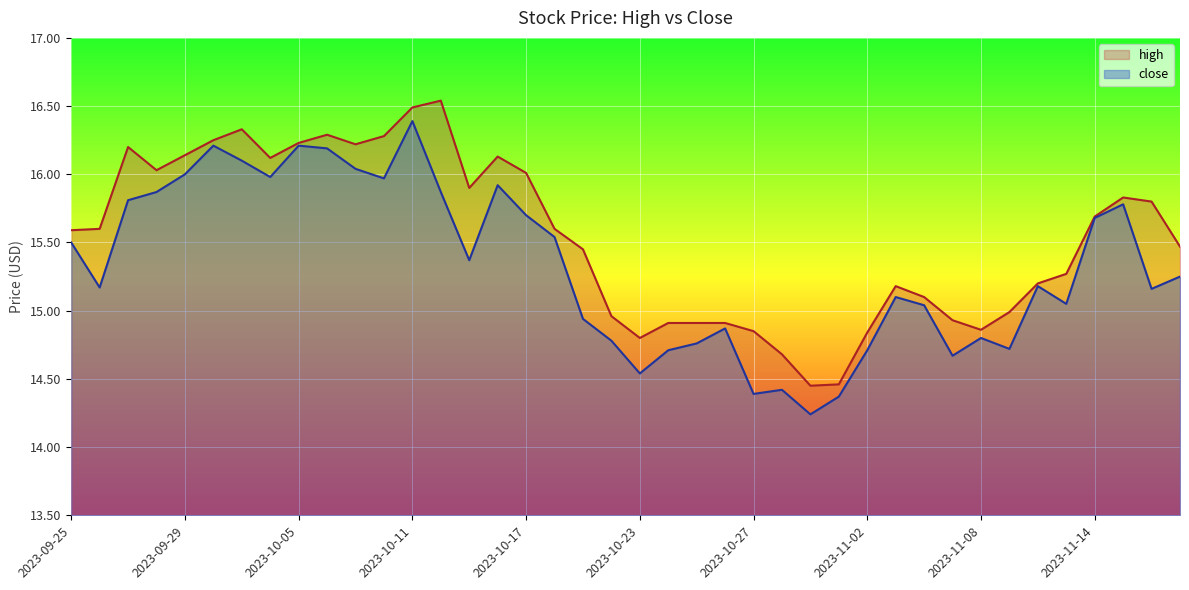

True or false: close and high intersect in this chart.

False